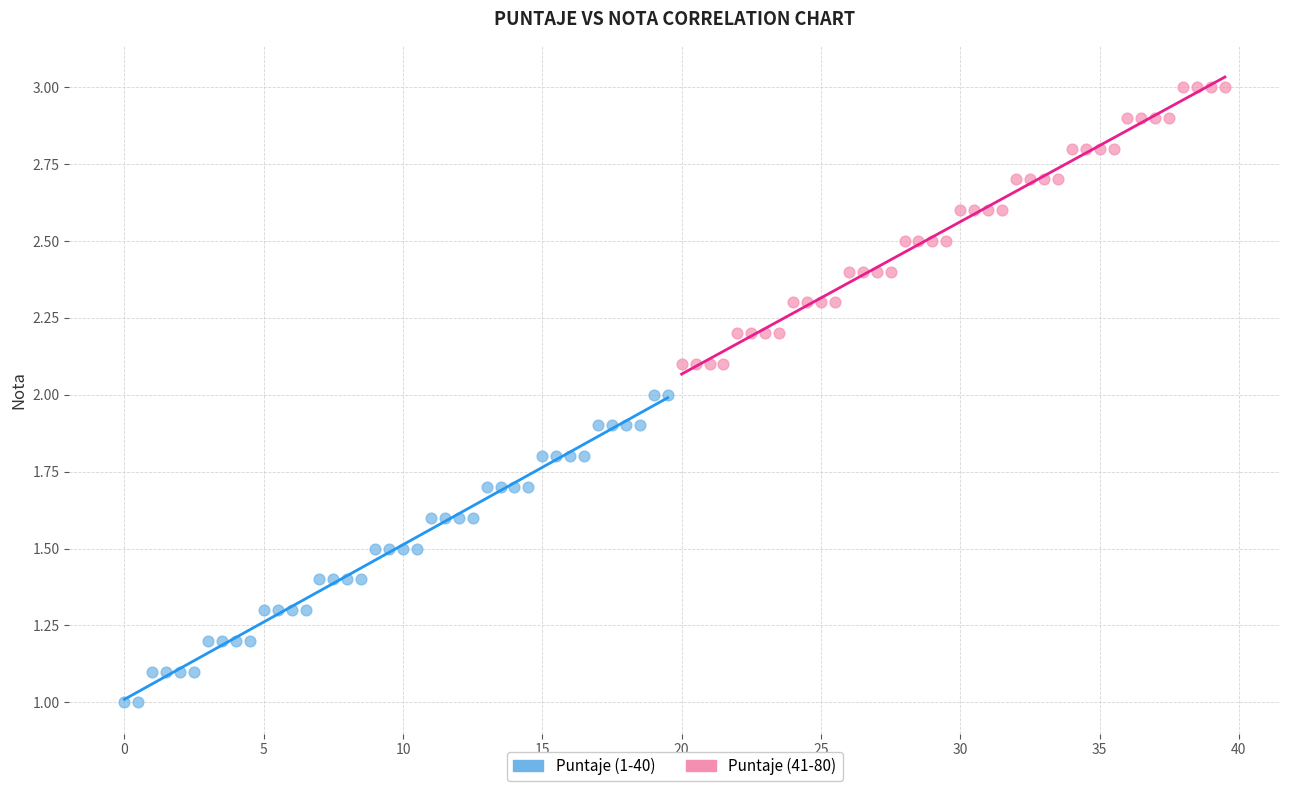

Which series contains the lowest Y value?

Puntaje (1-40)